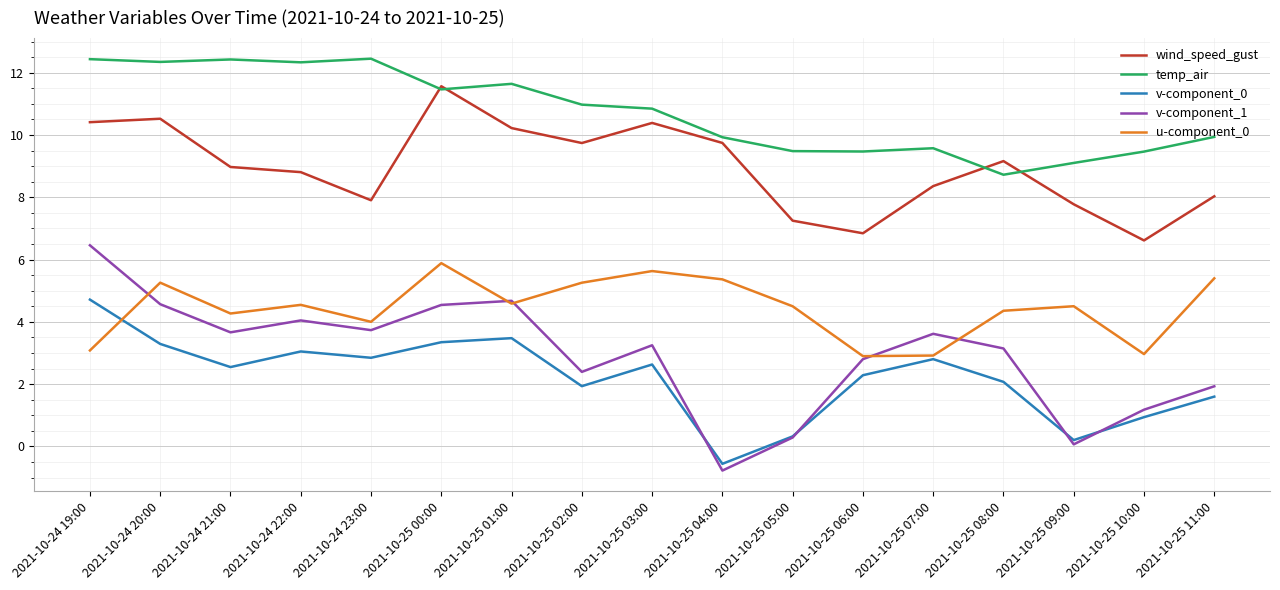

Does the chart display data point markers on the line(s)?

No